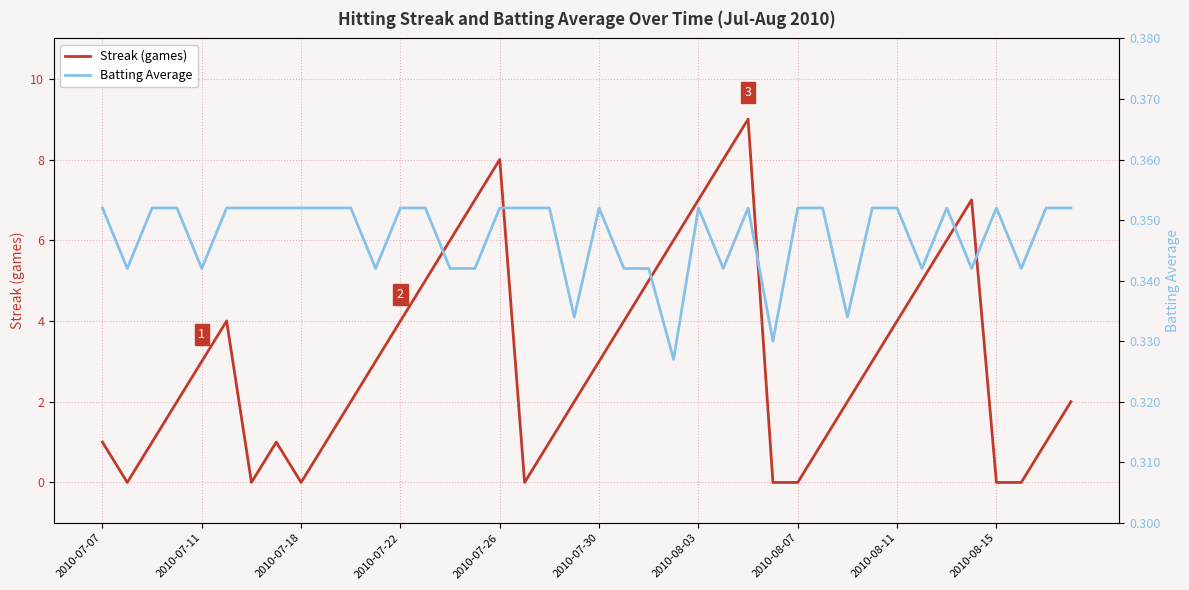

At how many categories does at least one series exceed 4?

12